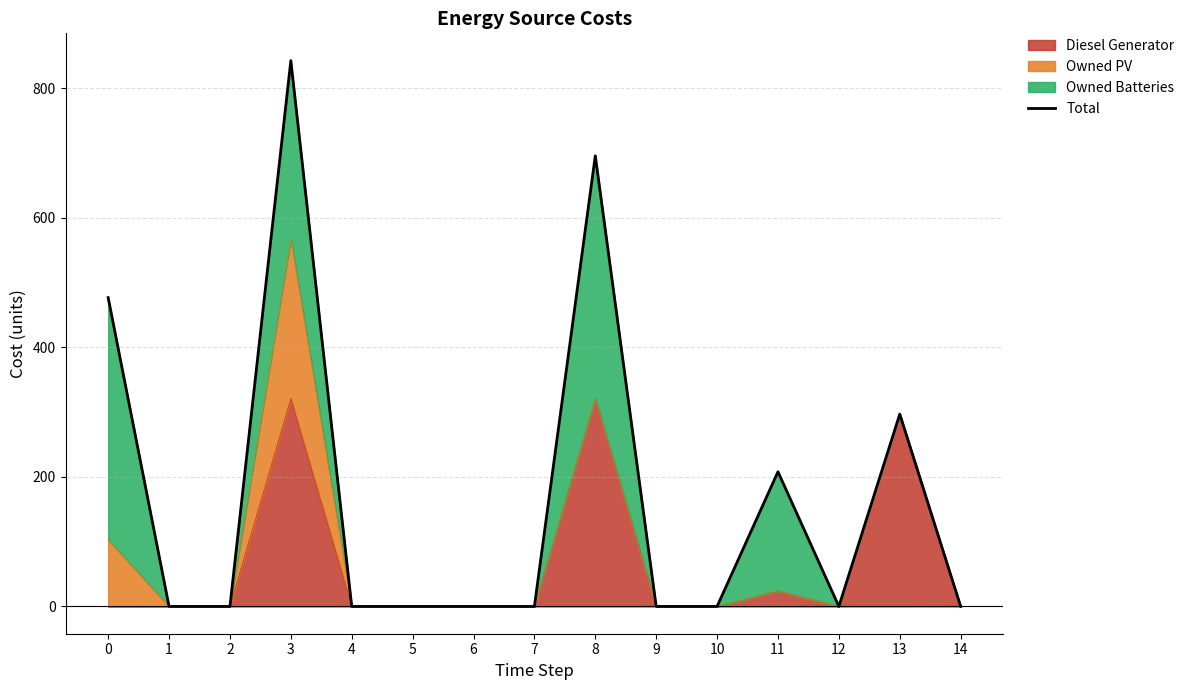

What is the difference between the maximum and minimum values?

843